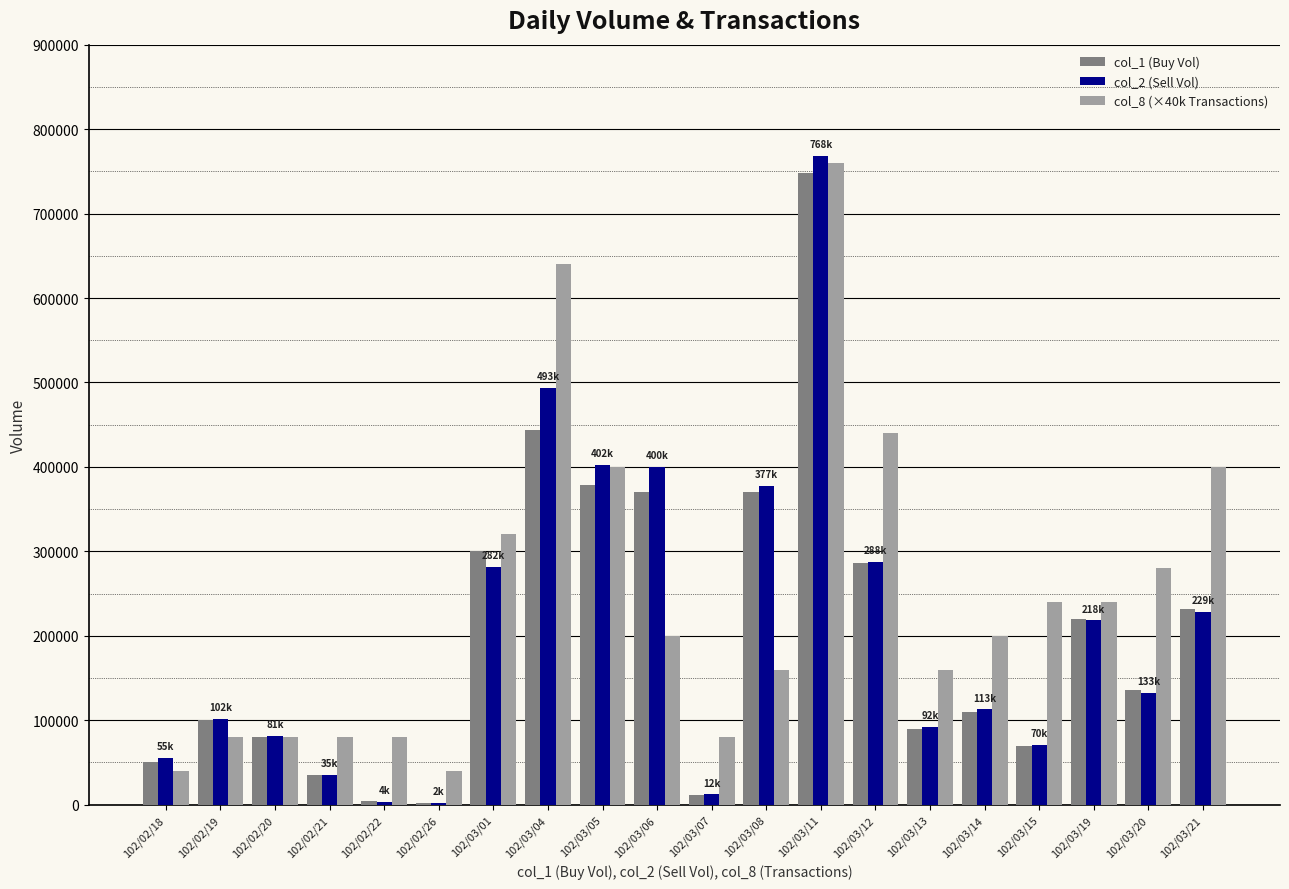

The value of col_8 (×40k Transactions) at 102/02/21 is 80000. True or false?

True